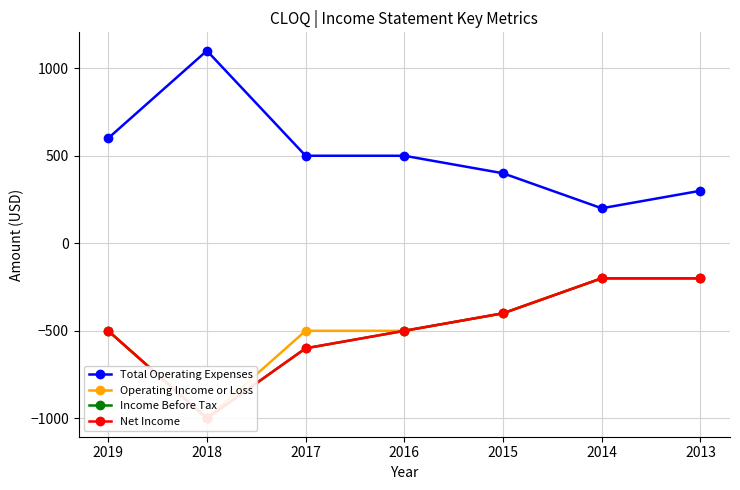

Is the value of Net Income at 2019 greater than the value of Total Operating Expenses at 2014?

No